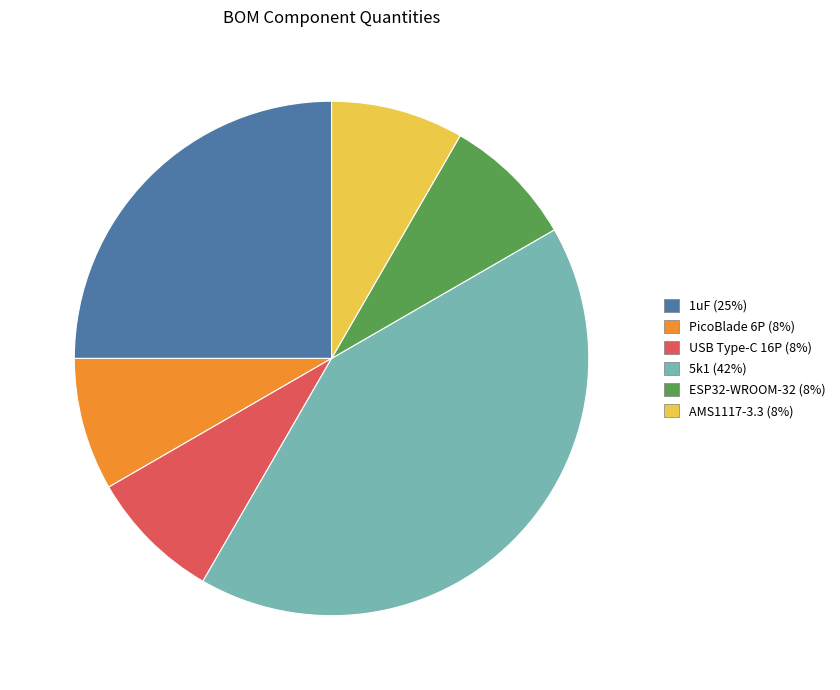

Between USB Type-C 16P and 1uF, which is larger?

1uF